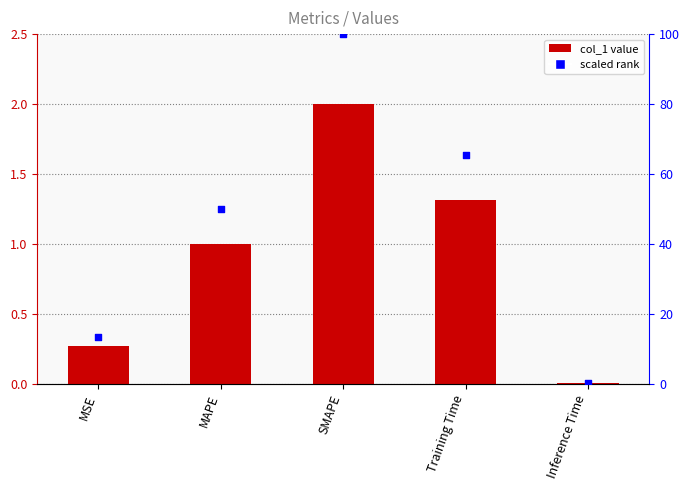

At how many categories does at least one series exceed 83?

1